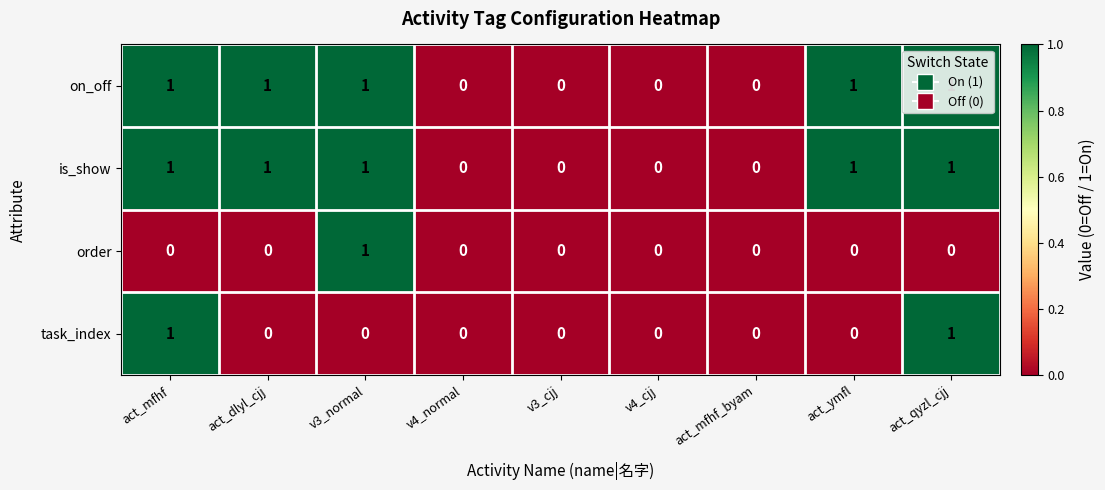

True or false: on_off has a value of 1 at act_dlyl_cjj.

True